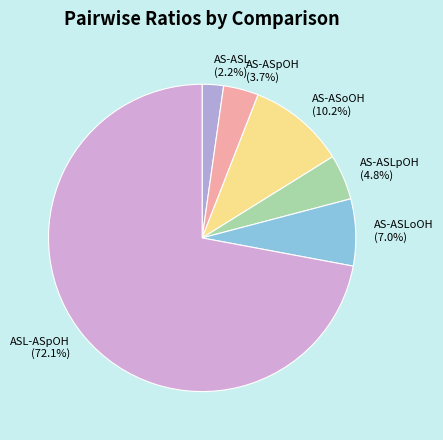

Do AS-ASoOH and AS-ASLoOH together represent more than half of the pie?

No